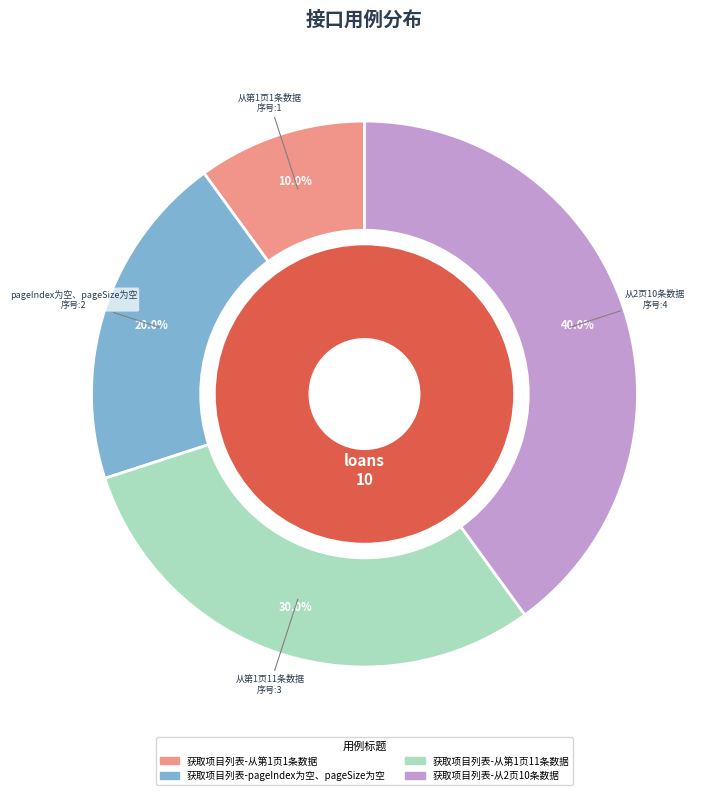

How many segments does this pie chart have?

4